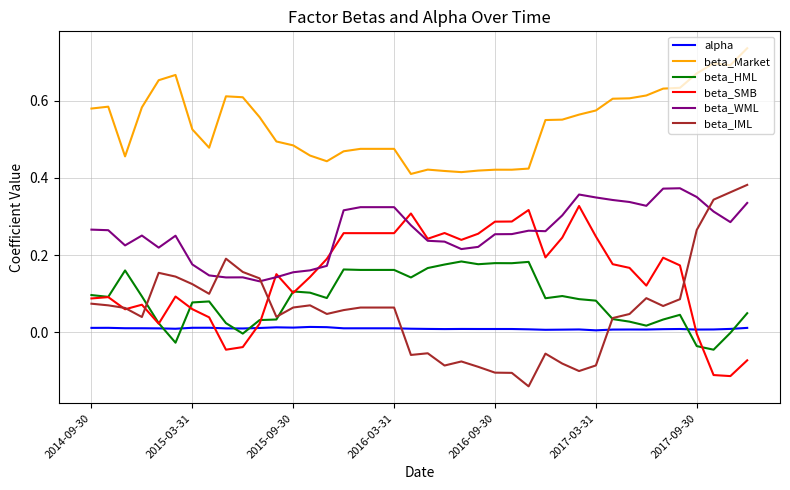

Which series has the largest total across all categories?

beta_Market